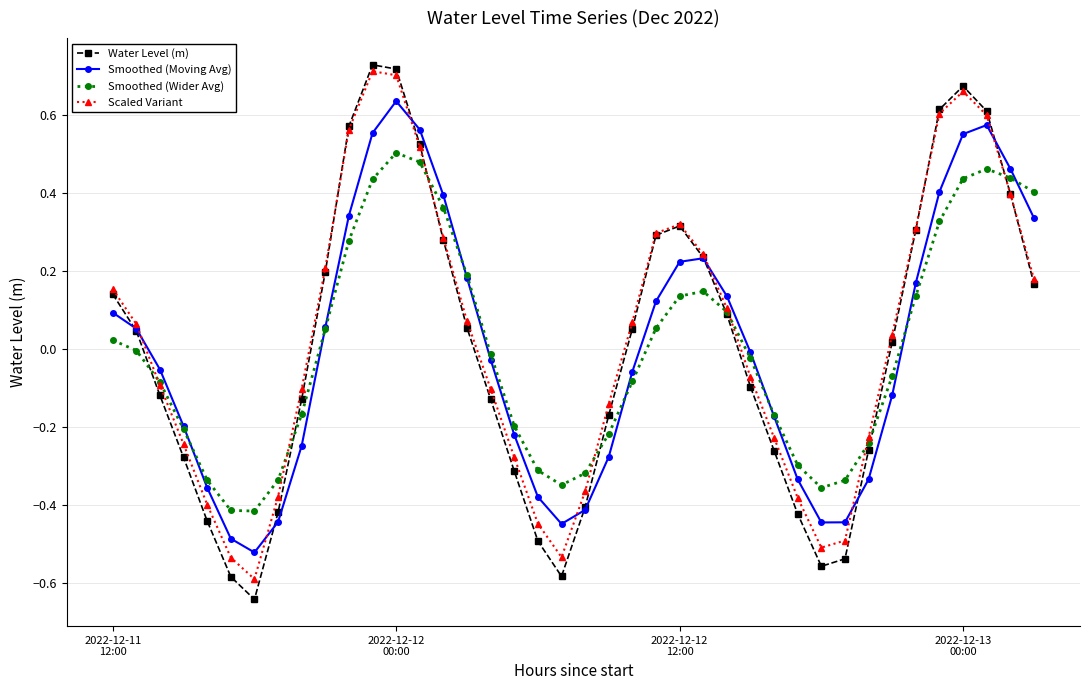

Does the chart have visible grid lines?

Yes